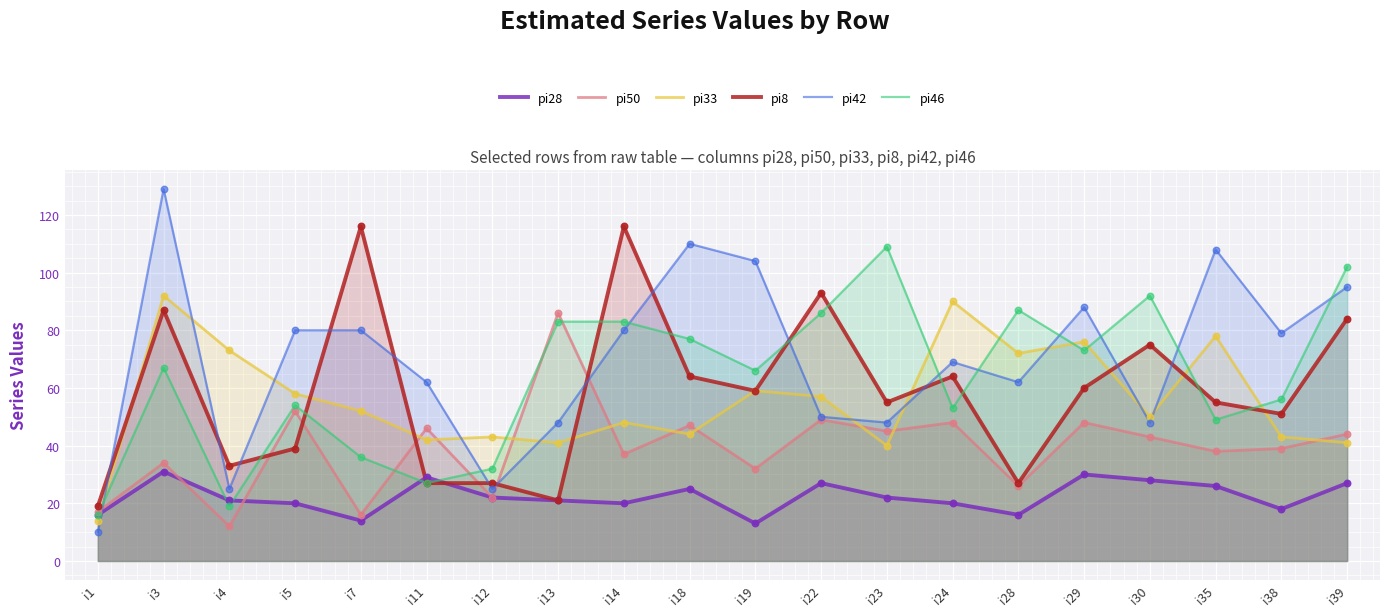

At how many categories does at least one series exceed 103?

7